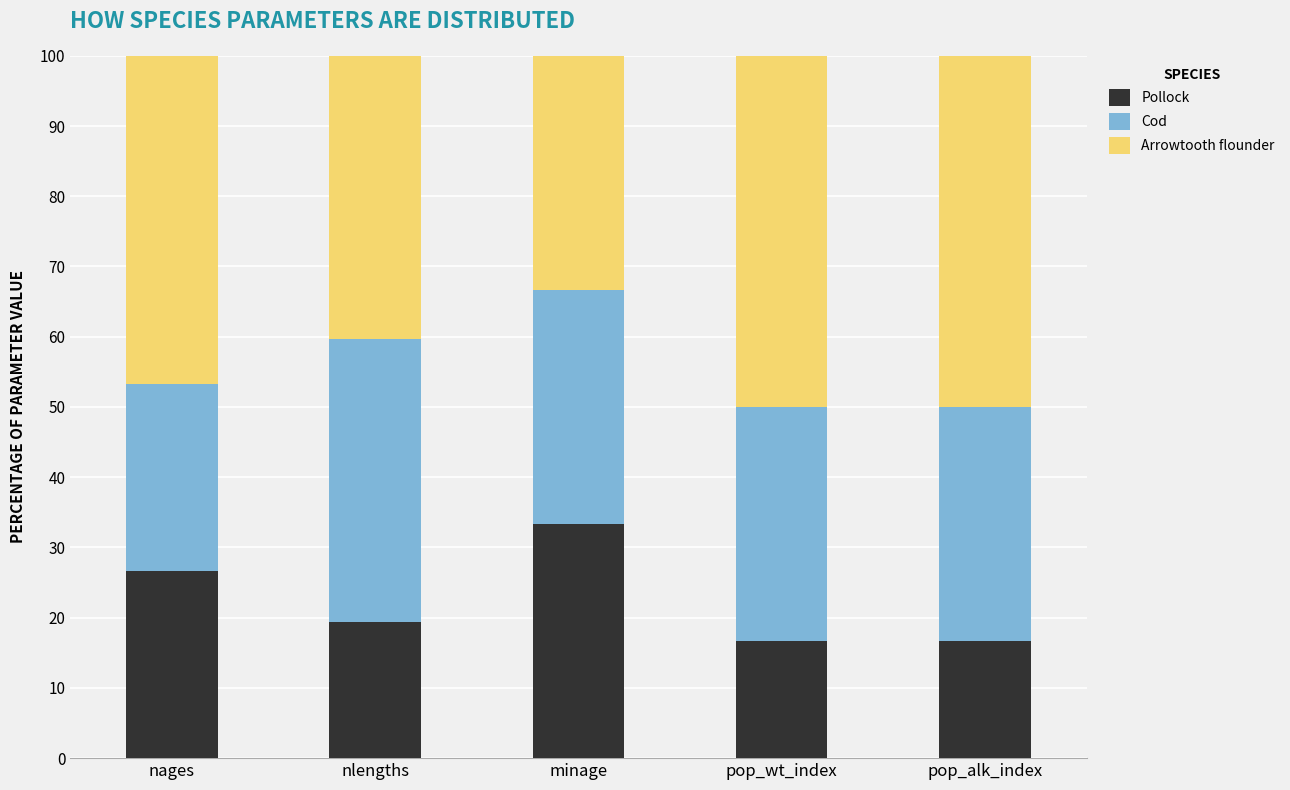

At which label does Pollock reach its peak?

minage